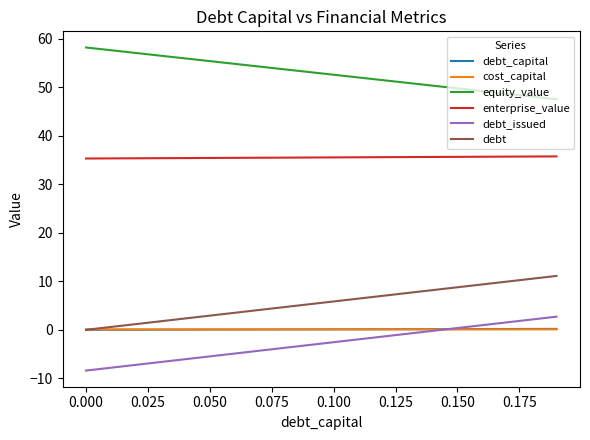

How many positive values does the debt series have?

19